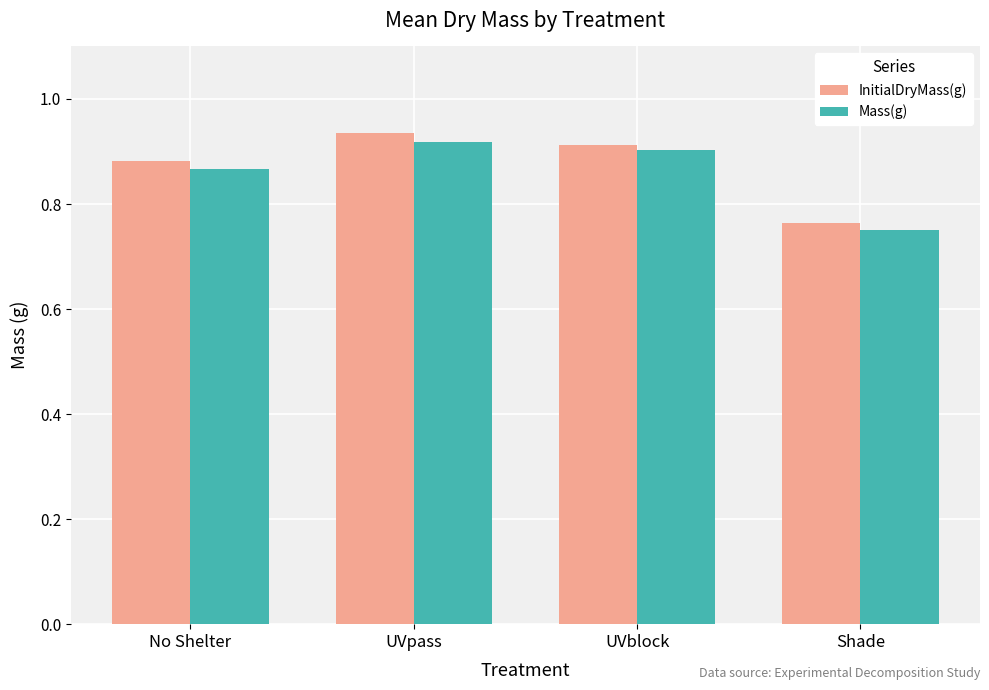

How many groups of bars are there?

4